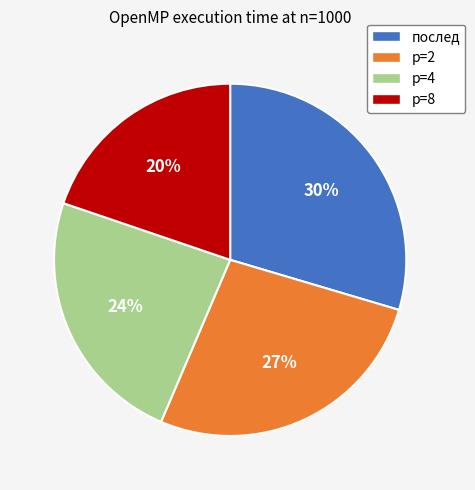

How many slices are in this pie chart?

4